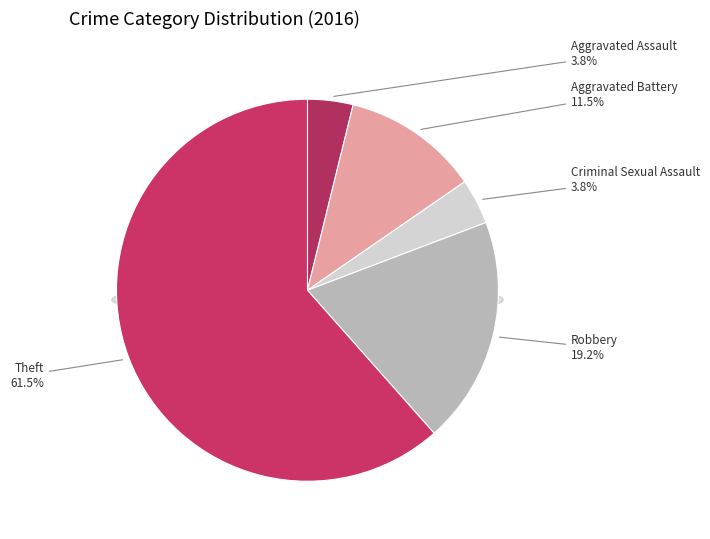

Approximately how many times larger is the value at Criminal Sexual Assault compared to Theft?

0.1